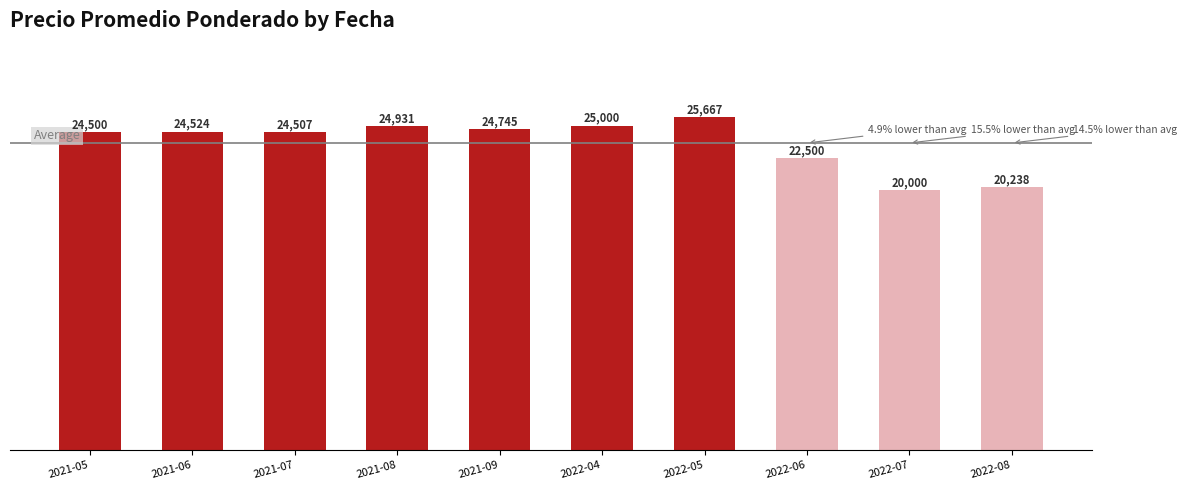

What is the sum of the values at 2022-07 and 2022-05?

45667